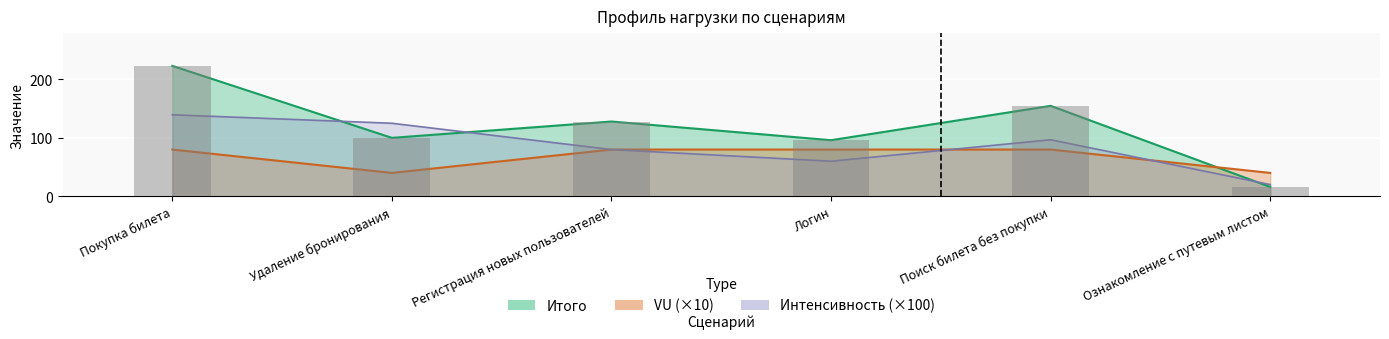

At which category does the chart reach its minimum across all series?

Ознакомление с путевым листом